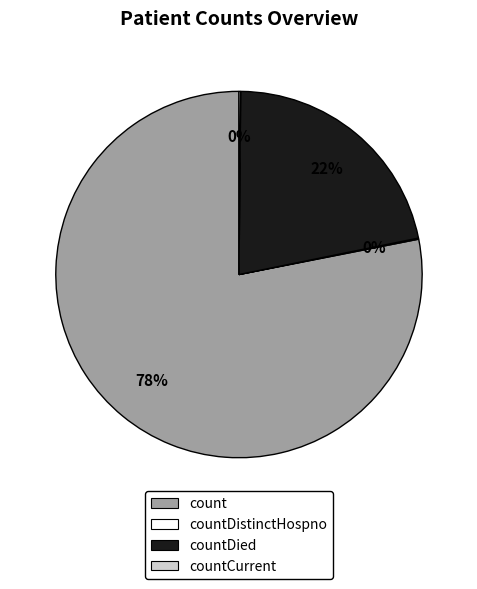

Which category has the biggest portion of the pie?

count